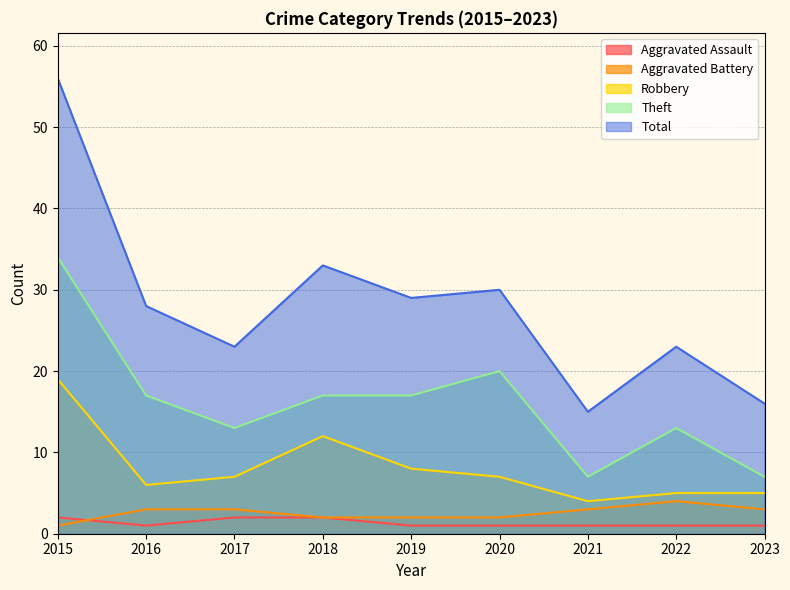

True or false: Aggravated Assault has more than 2 interior local peaks.

False